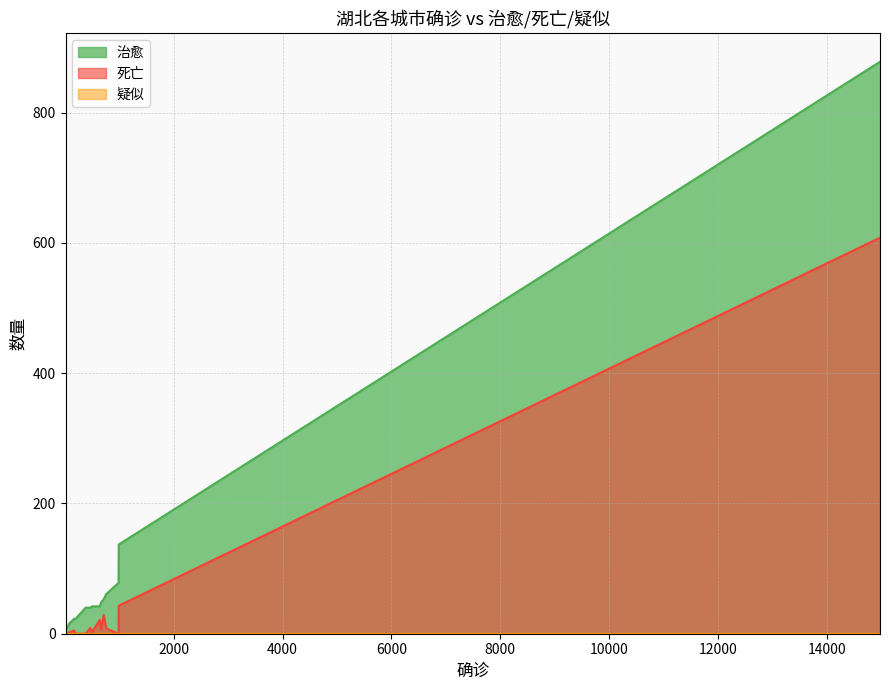

True or false: 治愈 and 死亡 cross at least once.

False